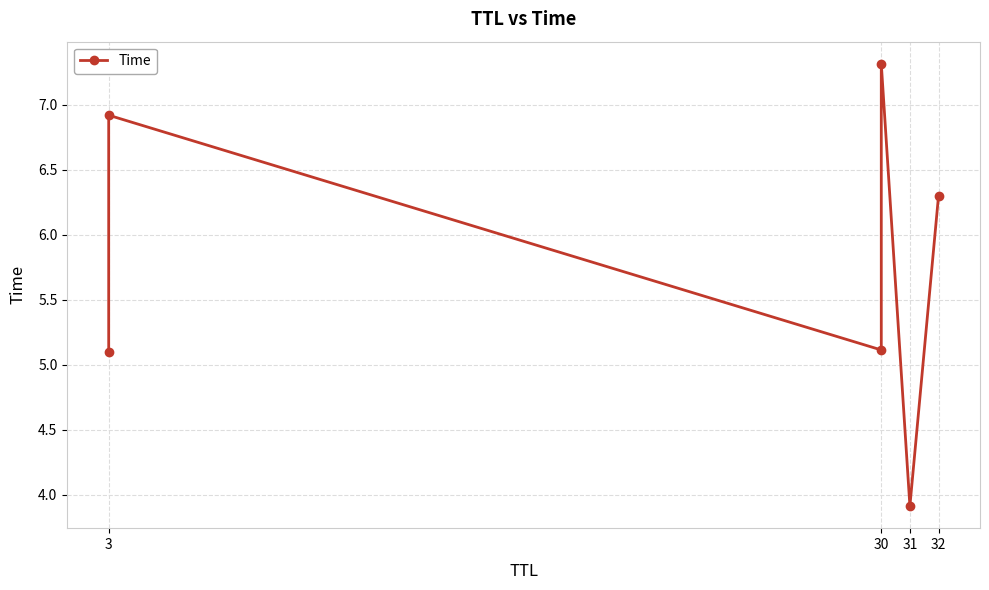

The value at 32 is 2.4. True or false?

False